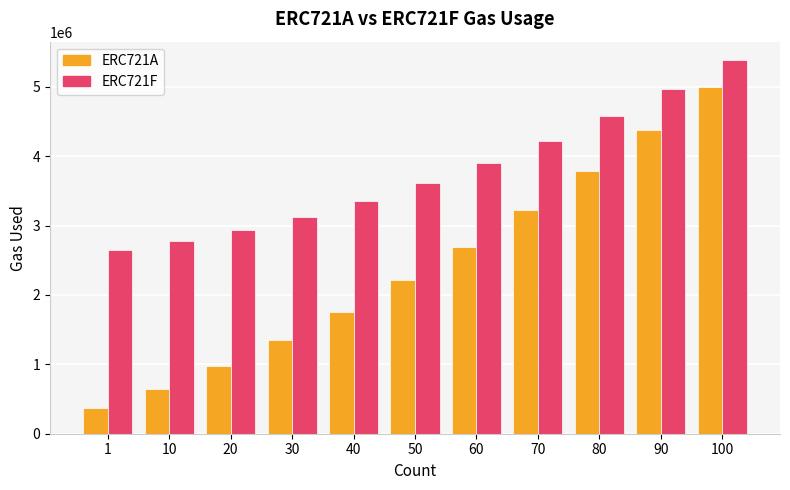

The value of ERC721F at 90 is 4968188. True or false?

True